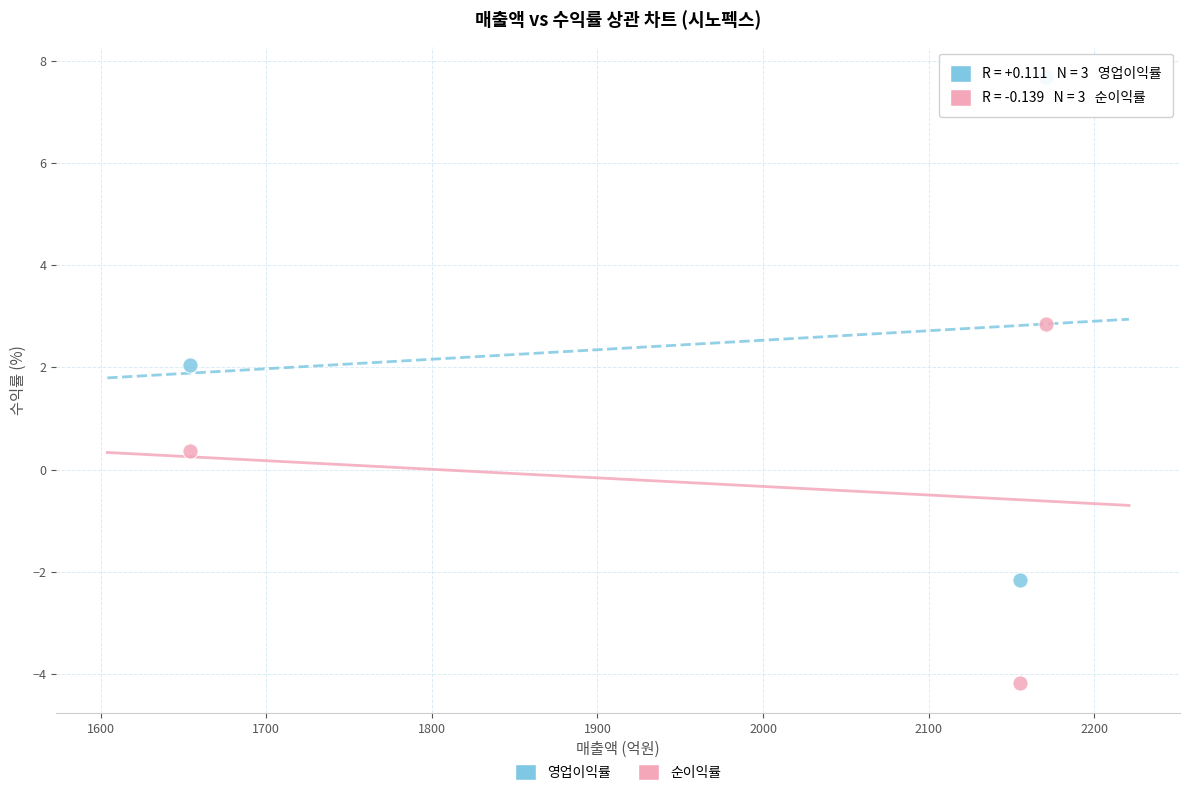

Across all data points, what is the average X value?

1993.3